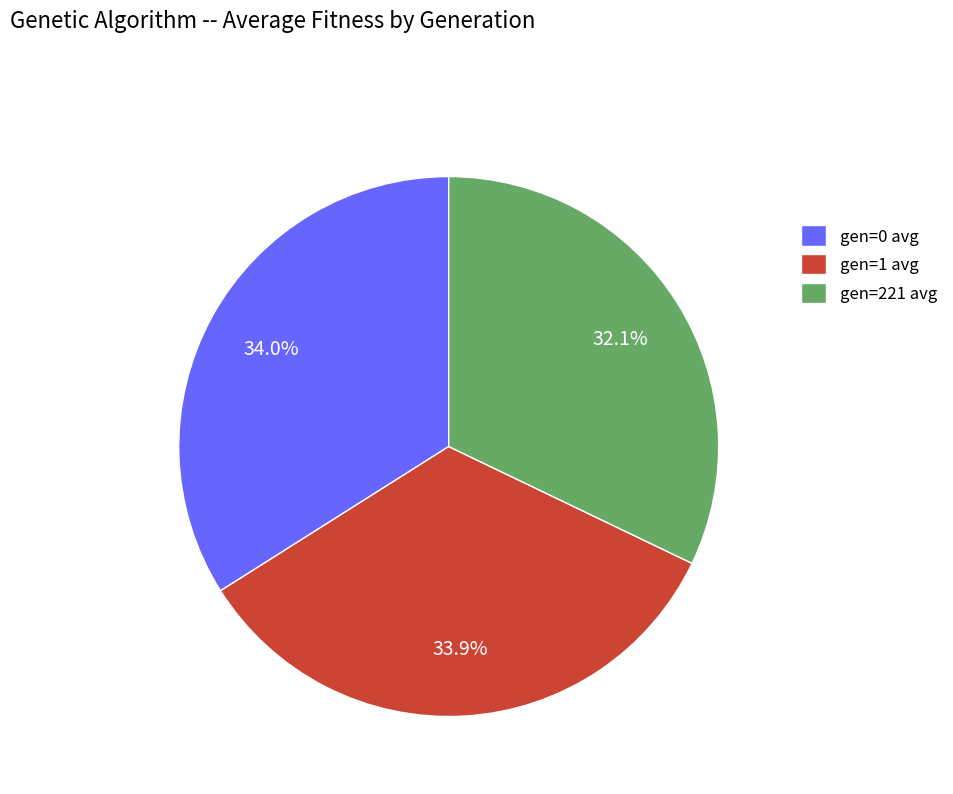

Count the number of slices in the pie.

3